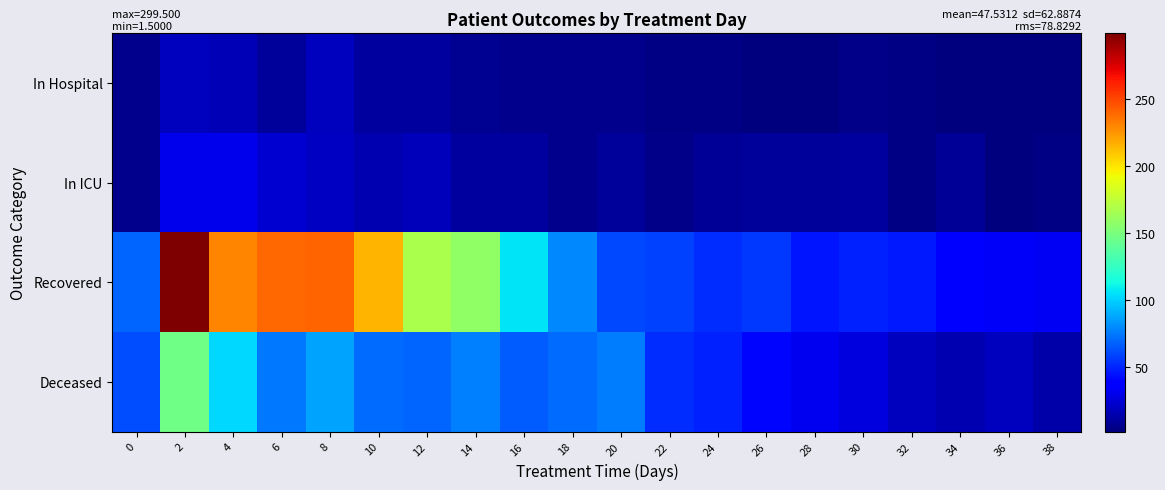

Reading left to right, list all the values displayed in this chart.

In Hospital: 0=5.0	2=18.5	4=16.0	6=9.5	8=18.5	10=10.0	12=10.0	14=7.0	16=5.5	18=5.0	20=5.0	22=3.5	24=3.0	26=2.5	28=2.5	30=4.0	32=3.5	34=1.5	36=1.5	38=2.0
In ICU: 0=5.0	2=30.0	4=30.5	6=23.0	8=20.0	10=14.5	12=17.0	14=10.0	16=10.0	18=5.0	20=9.0	22=4.0	24=7.5	26=9.0	28=9.0	30=10.0	32=3.5	34=7.5	36=2.0	38=3.5
Recovered: 0=68.5	2=299.5	4=230.5	6=240.0	8=241.0	10=215.0	12=167.0	14=158.0	16=105.5	18=78.5	20=60.5	22=58.0	24=52.5	26=55.5	28=45.5	30=49.0	32=46.0	34=39.0	36=33.5	38=32.5
Deceased: 0=61.5	2=146.0	4=102.5	6=74.0	8=87.5	10=71.0	12=69.0	14=77.0	16=66.5	18=70.5	20=75.0	22=52.0	24=49.0	26=41.0	28=31.0	30=26.0	32=18.0	34=15.0	36=18.0	38=12.5